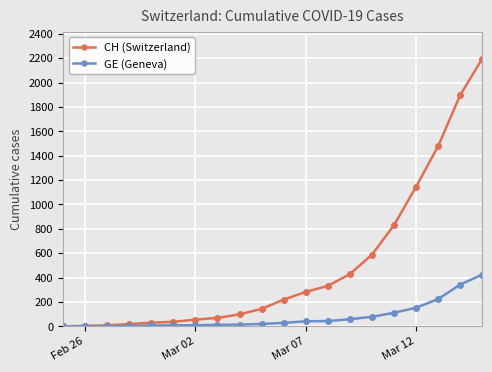

What is the maximum value for GE (Geneva)?

425